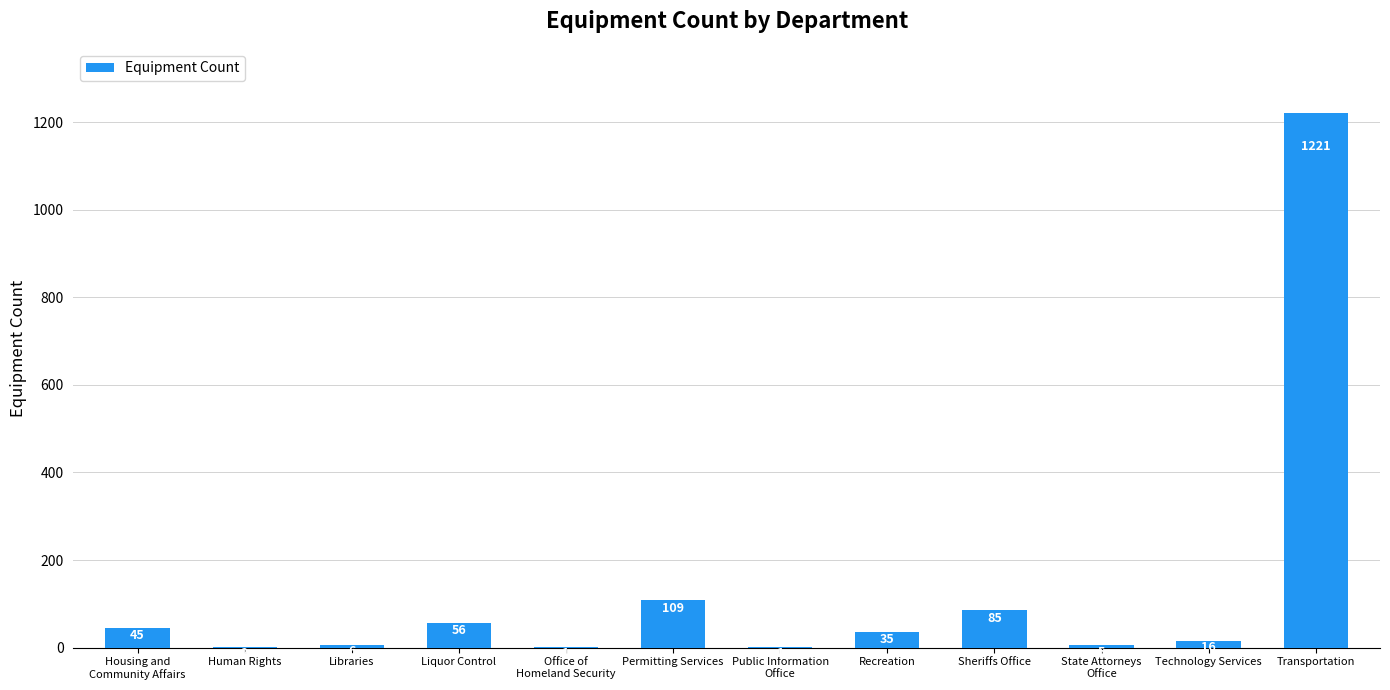

Reading left to right, what are all the values shown in this chart?

Housing and
Community Affairs=45	Human Rights=2	Libraries=6	Liquor Control=56	Office of
Homeland Security=1	Permitting Services=109	Public Information
Office=1	Recreation=35	Sheriffs Office=85	State Attorneys
Office=5	Technology Services=16	Transportation=1221